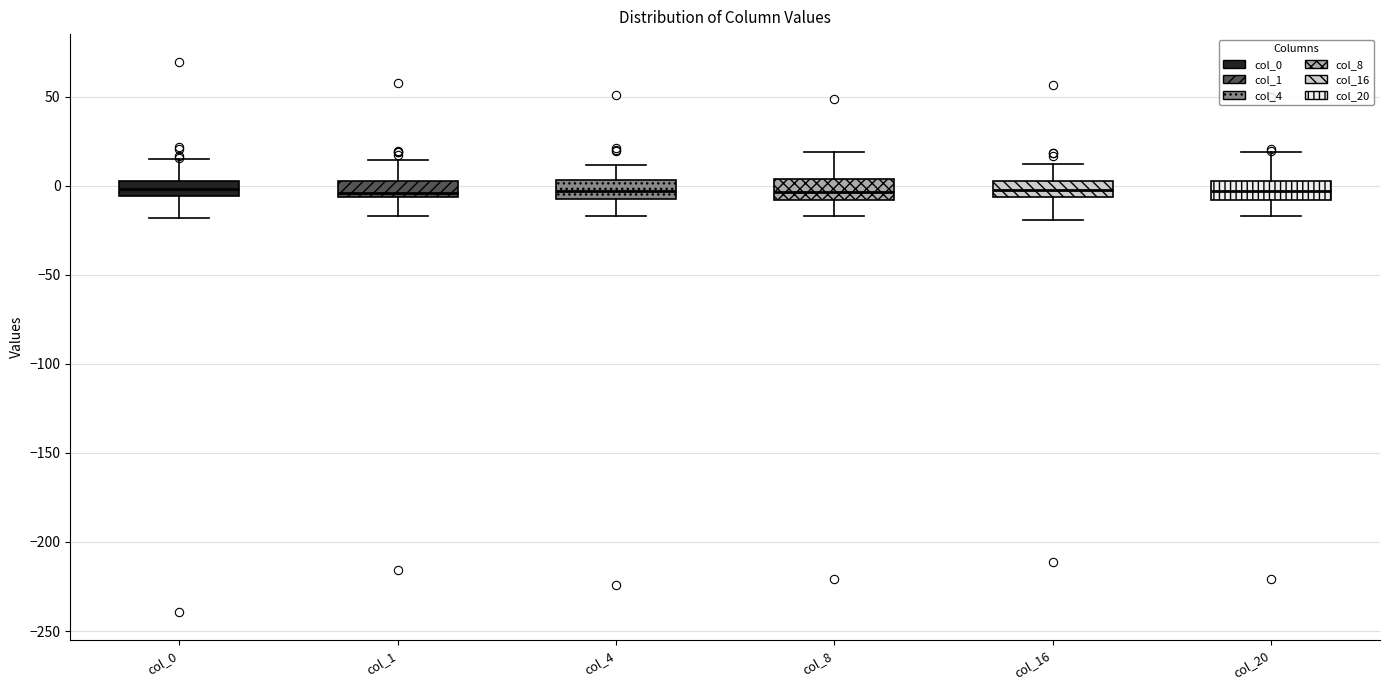

Where is the lower edge of the box for col_20 on the y-axis? The values are not printed on the chart, so give them approximately, as read against the axis.

-10